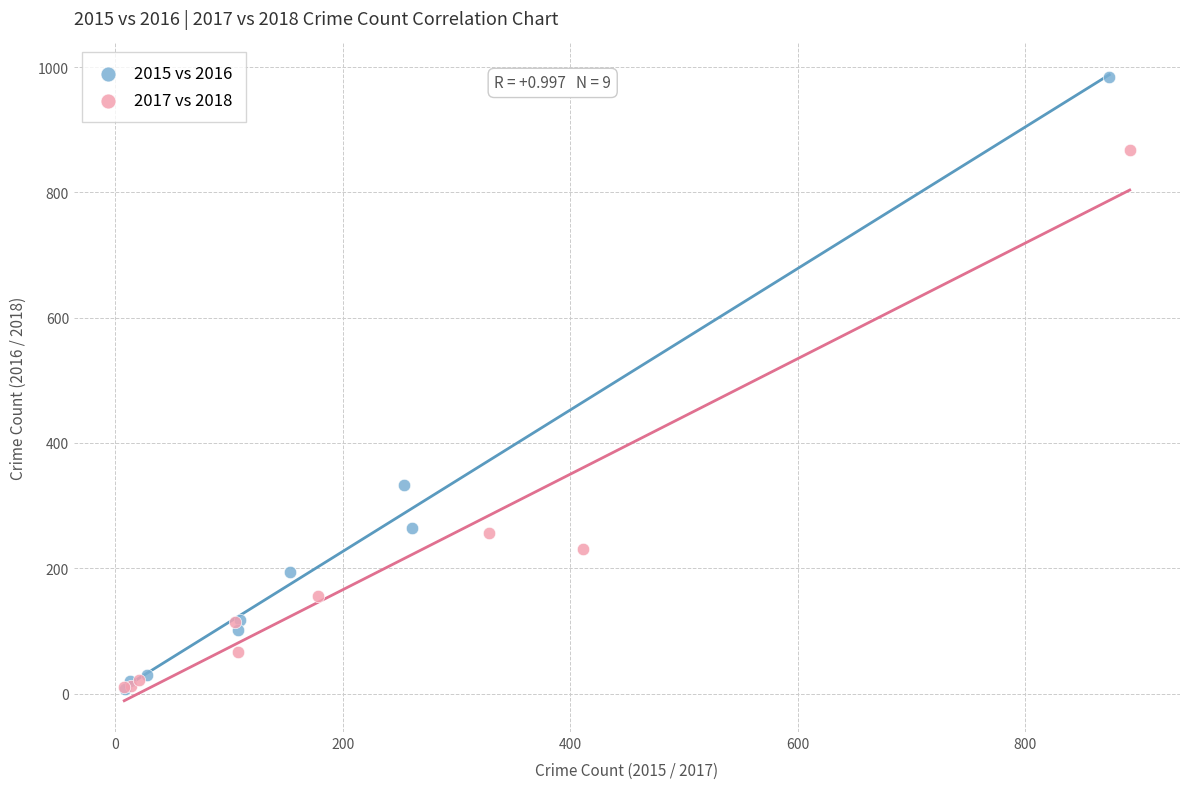

Which series contains the highest Y value?

2015 vs 2016